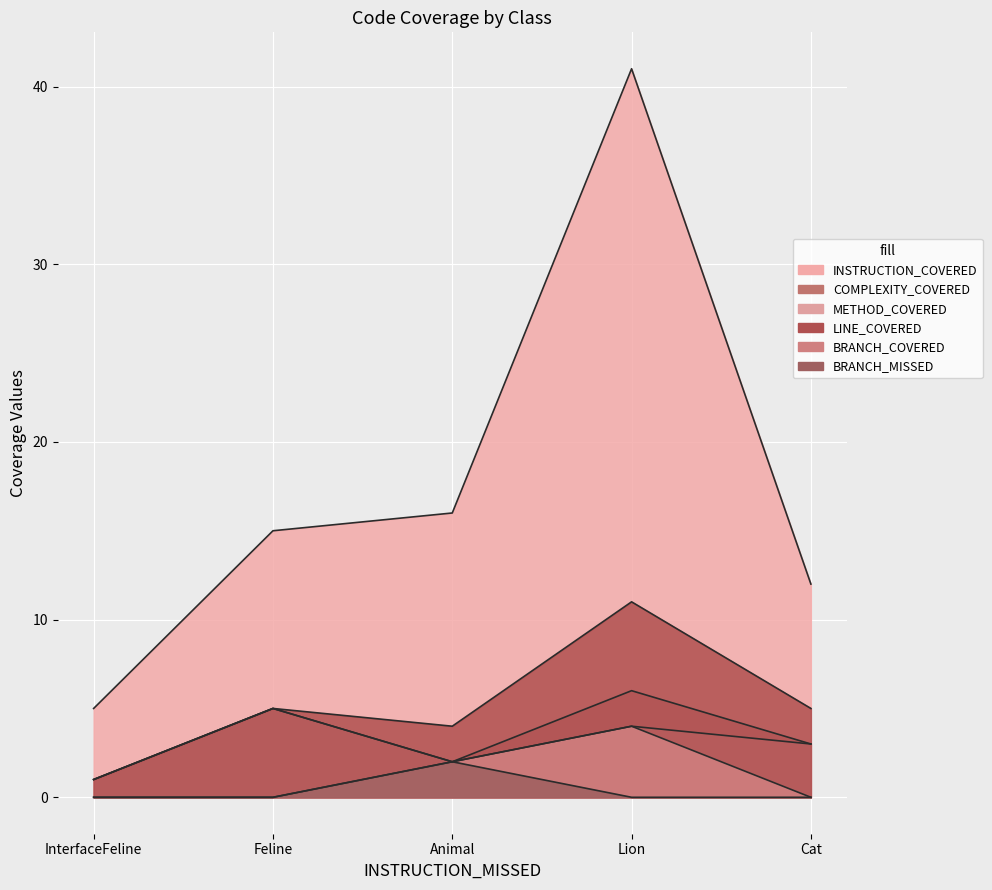

Reading left to right, transcribe all the data shown in this chart.

INSTRUCTION_COVERED: 5	15	16	41	12
COMPLEXITY_COVERED: 1	5	2	6	3
METHOD_COVERED: 1	5	2	4	3
LINE_COVERED: 1	5	4	11	5
BRANCH_COVERED: 0	0	2	4	0
BRANCH_MISSED: 0	0	2	0	0